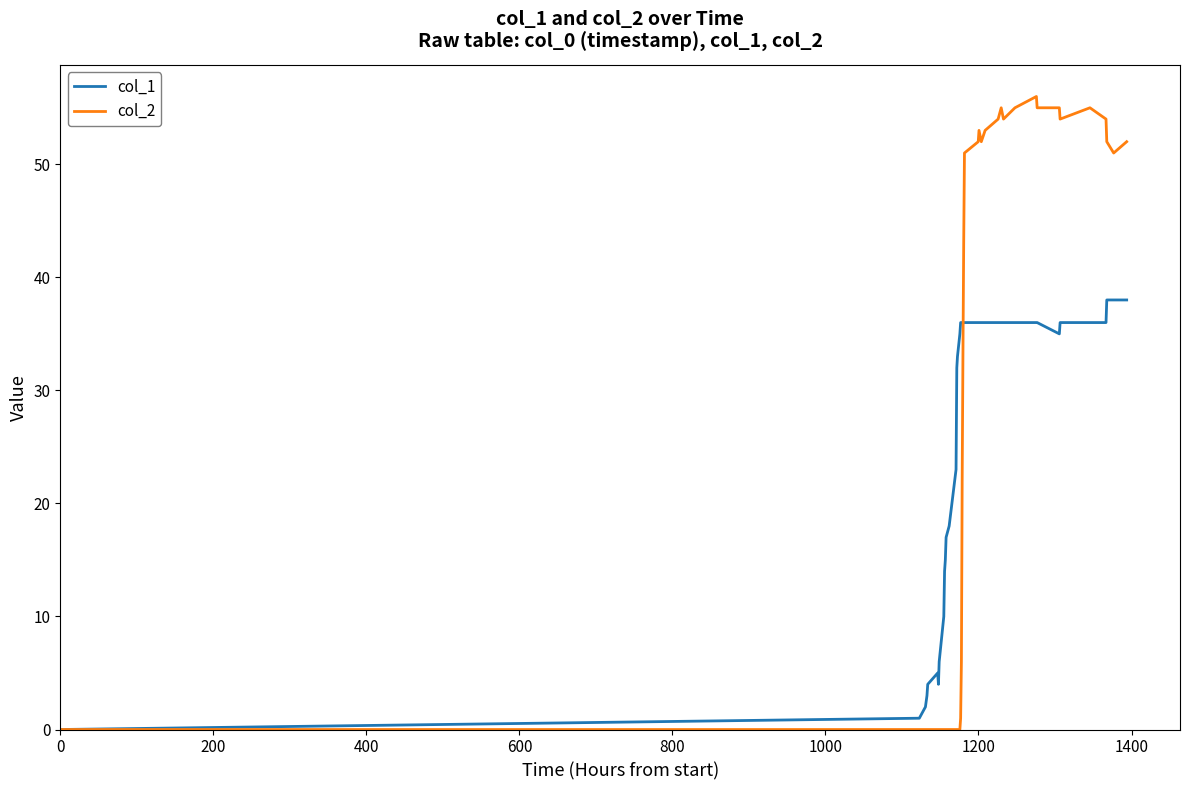

What is the greatest value displayed?

56